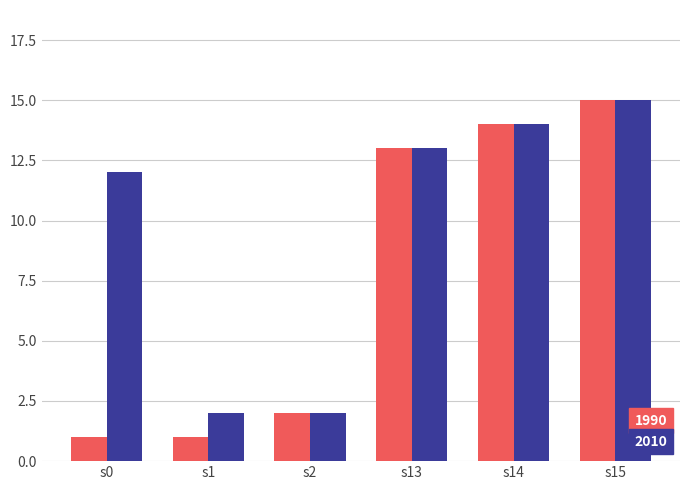

What are all the series names shown in the legend?

1990, 2010